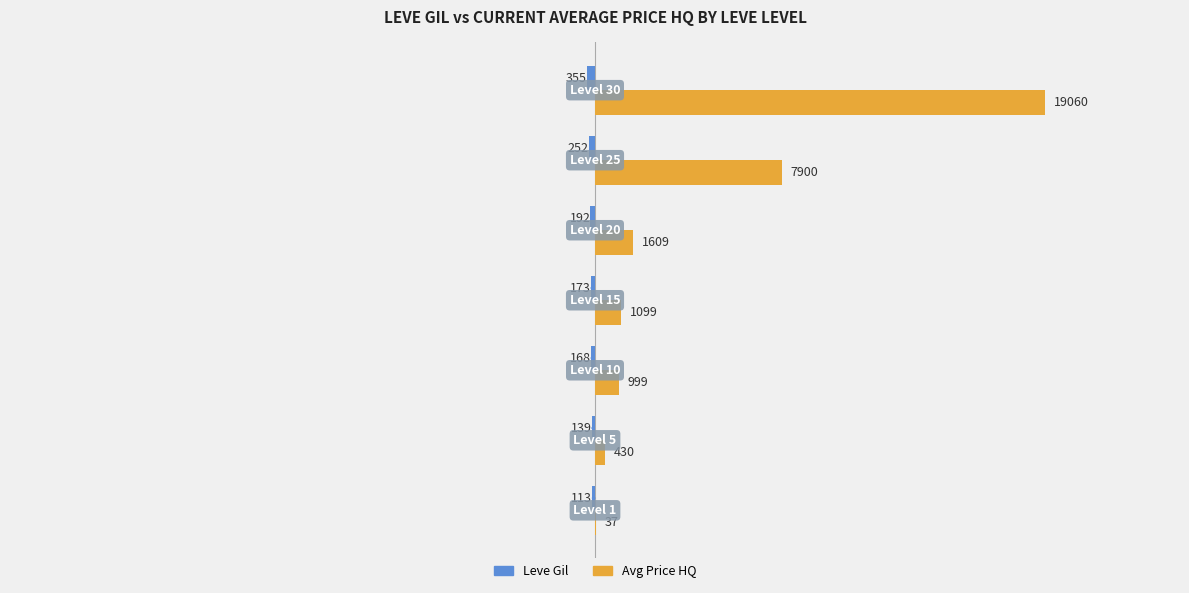

What is the greatest value displayed?

19060.0